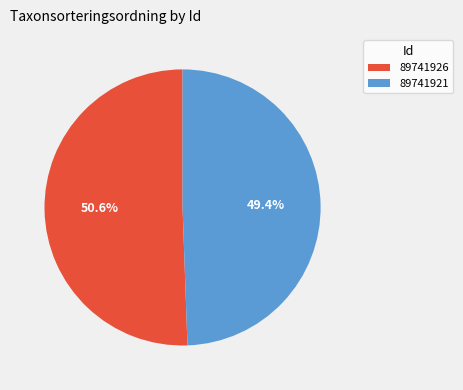

How many slices are in this pie chart?

2